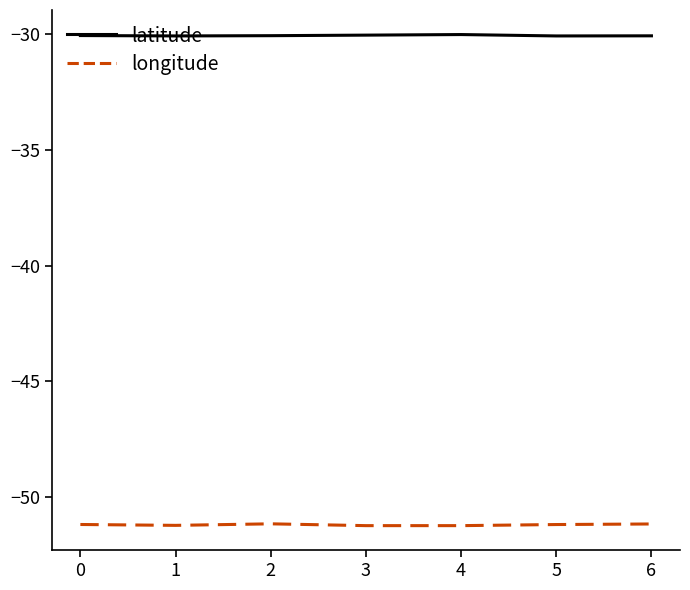

Does the chart display data point markers on the line(s)?

No